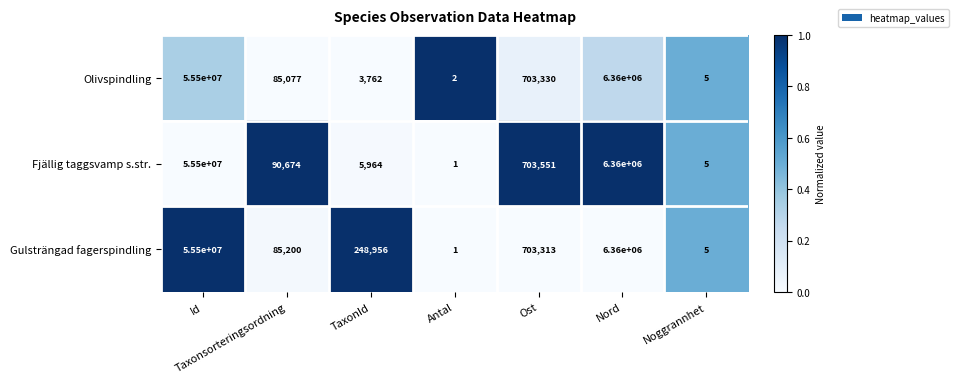

Is it true that Fjällig taggsvamp s.str. equals 5964 at TaxonId?

True